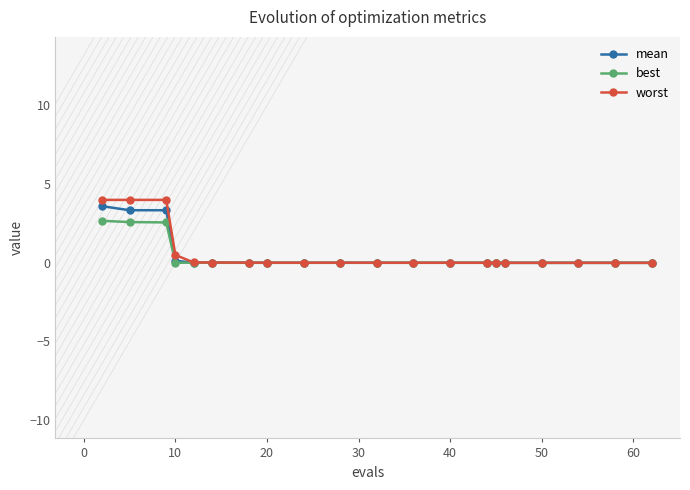

Which series has the largest range (max minus min)?

worst